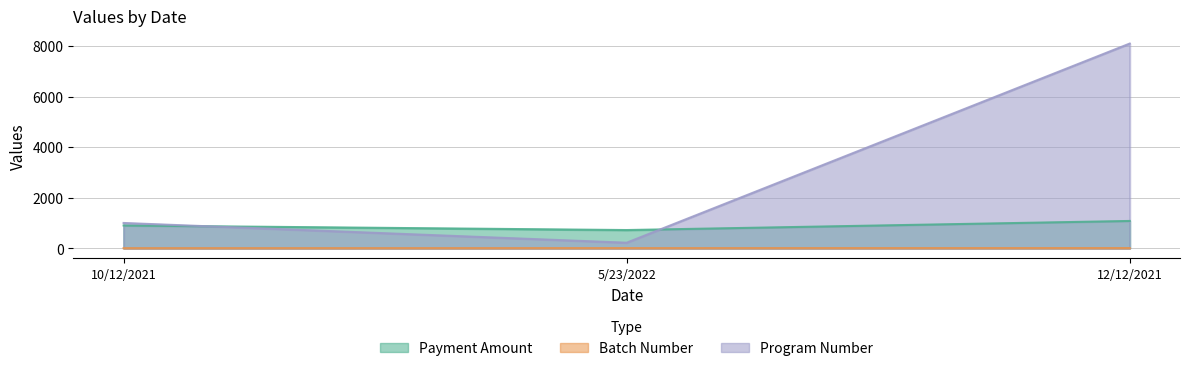

List the labels in order of Program Number value, largest first.

12/12/2021, 10/12/2021, 5/23/2022